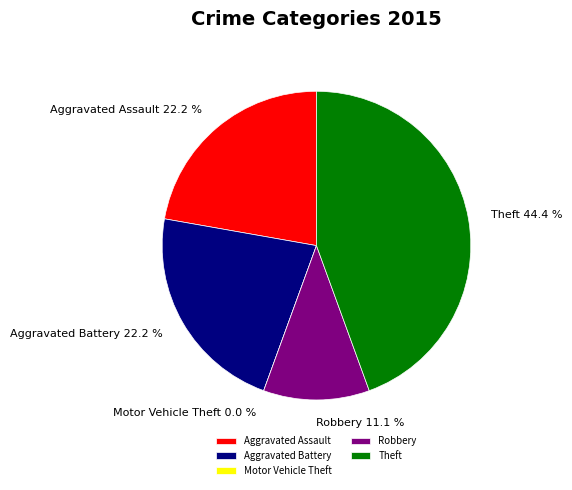

Combined, do Aggravated Battery and Robbery account for over 50%?

No